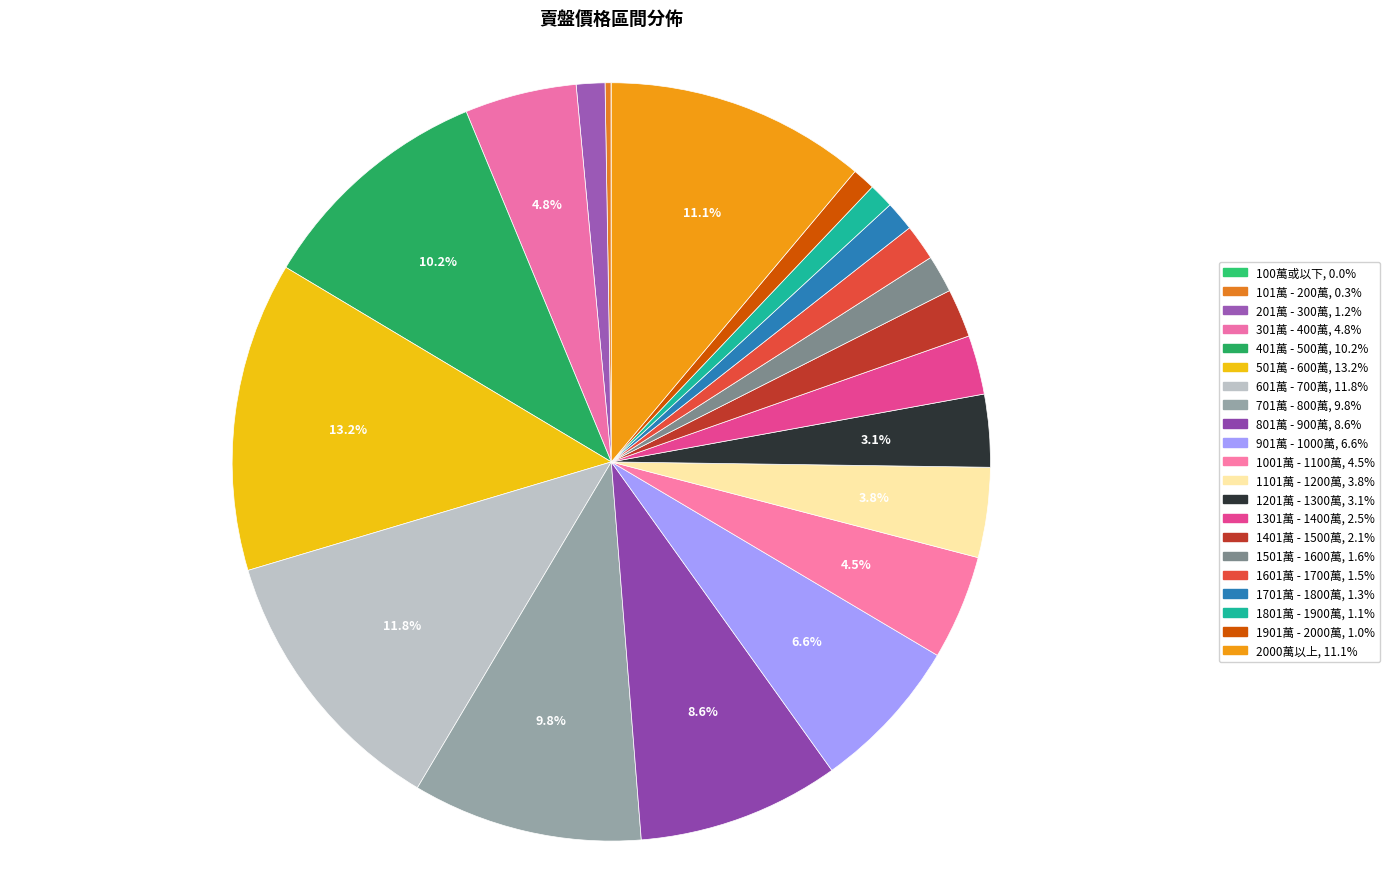

What percentage is the 901萬 - 1000萬 slice, to the nearest percent?

7%